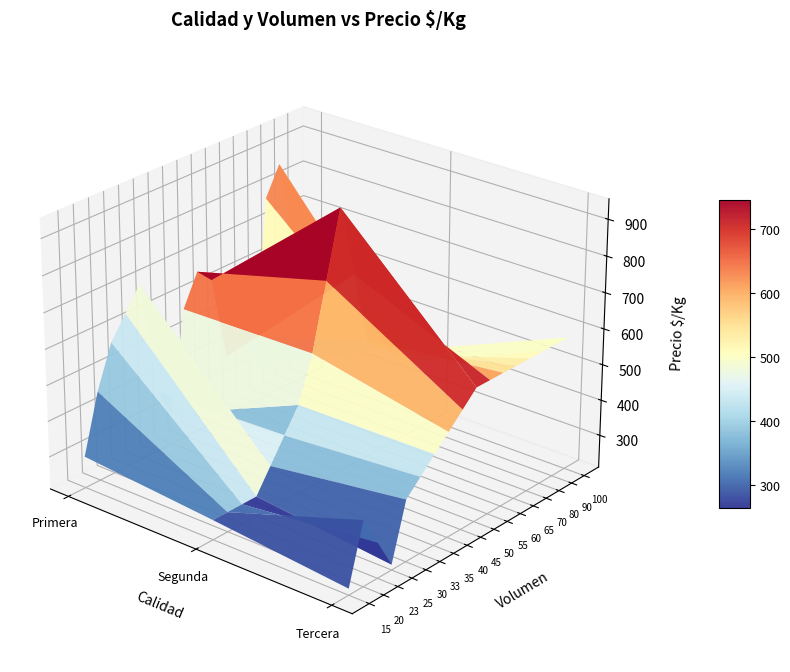

List the series in order of their overall mean, lowest first.

Tercera, Segunda, Primera